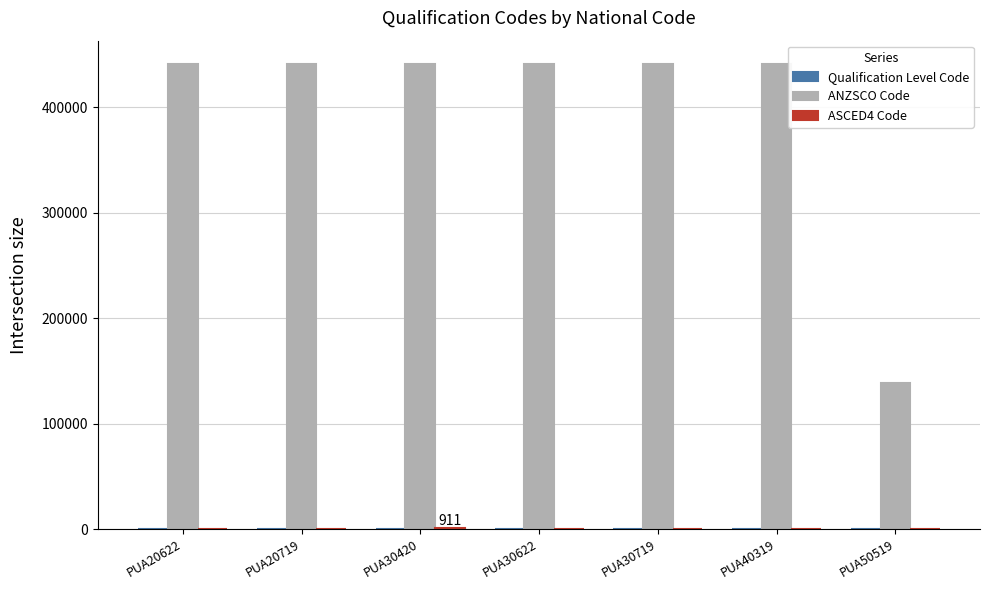

Are the bars horizontal?

No